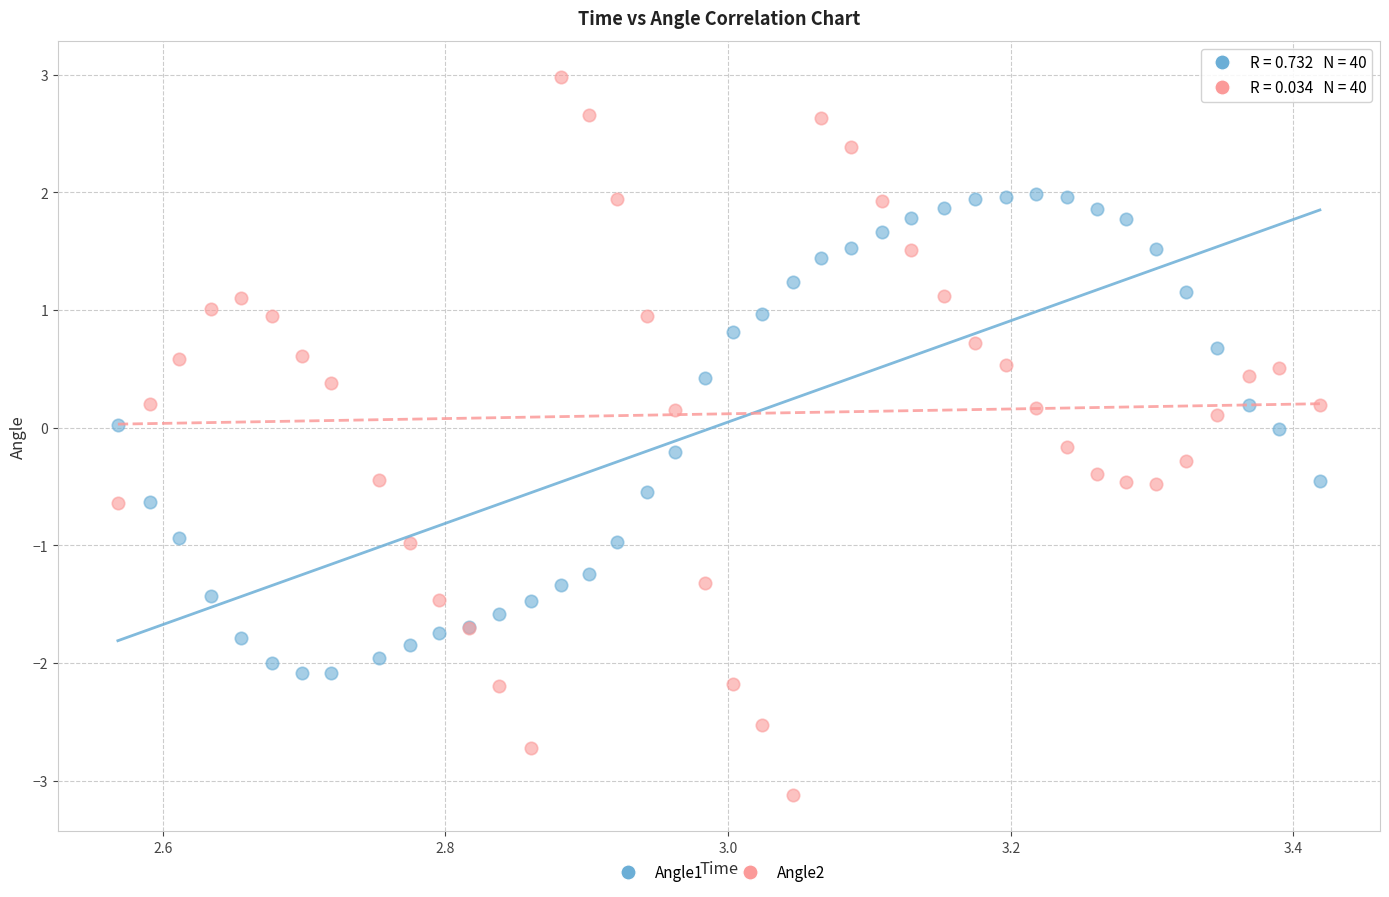

Which series reaches the maximum Y coordinate?

Angle2